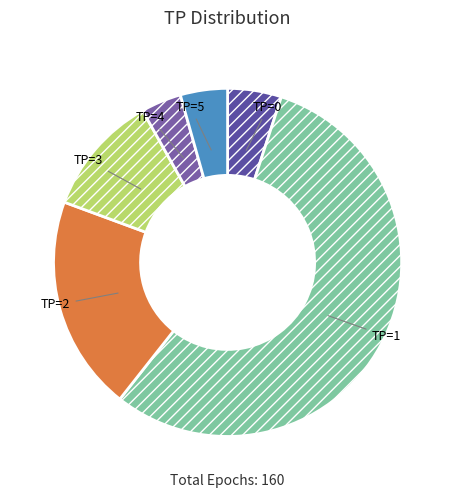

What is the largest slice in the pie chart?

TP=1